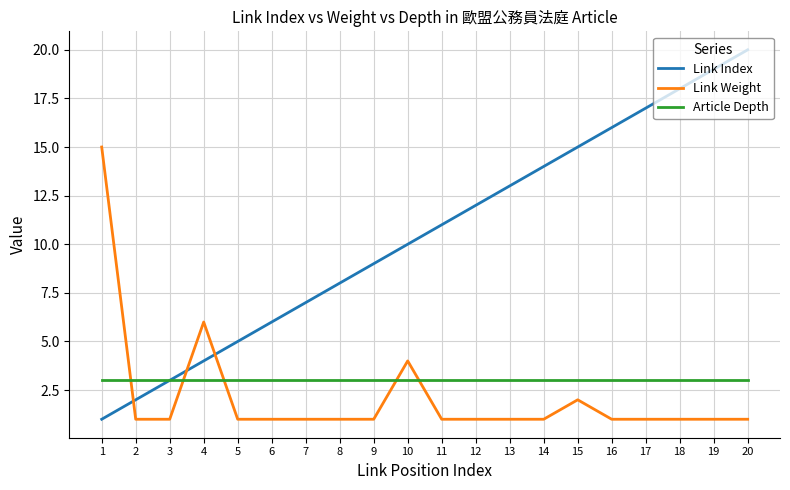

True or false: Link Weight has a value of 2 at 8.

False